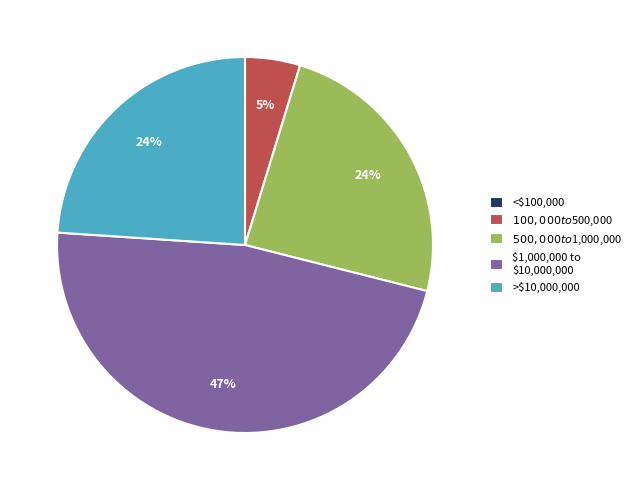

To the nearest percent, what is the average slice percentage?

20%